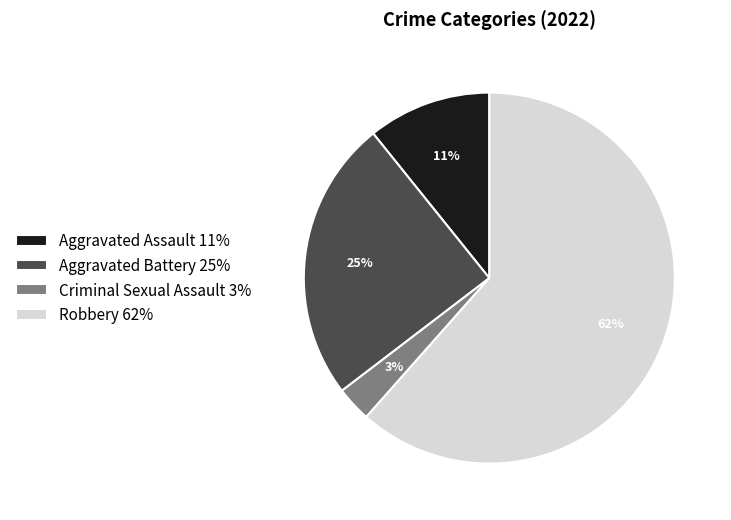

Count the number of slices in the pie.

4